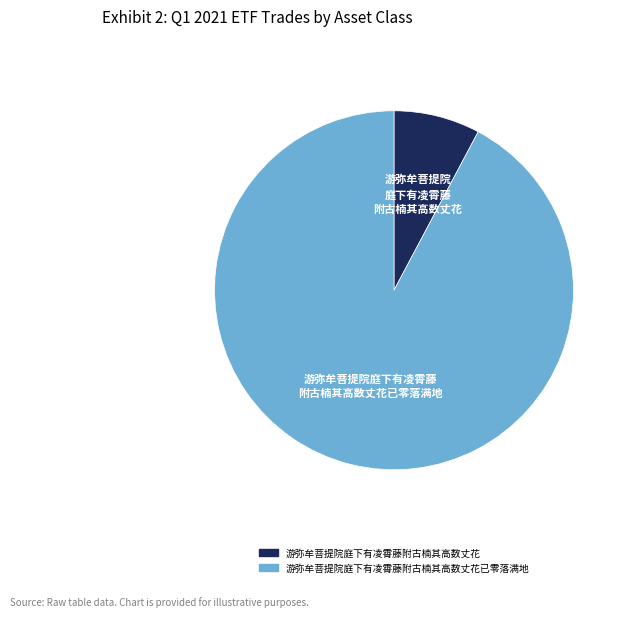

Which slice is the smallest?

游弥牟菩提院庭下有凌霄藤附古楠其高数丈花